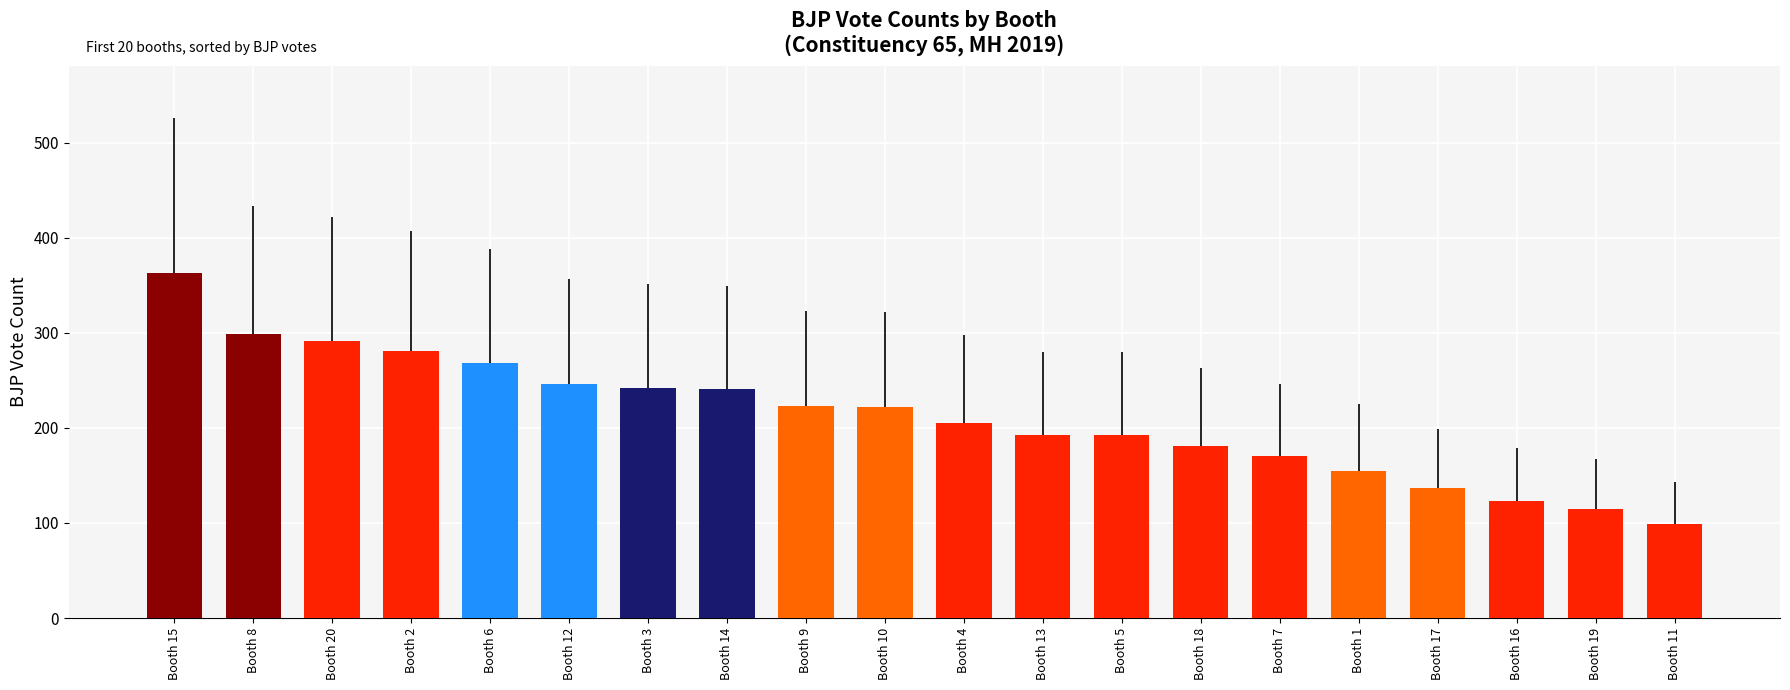

Read the value at Booth 7.

170